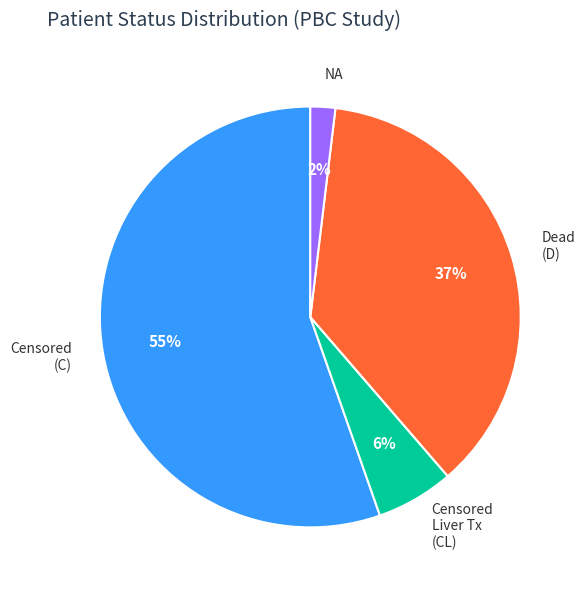

How many segments does this pie chart have?

4